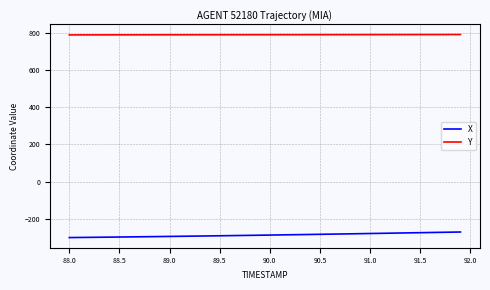

What is the difference between the maximum and minimum values in the X series?

29.9